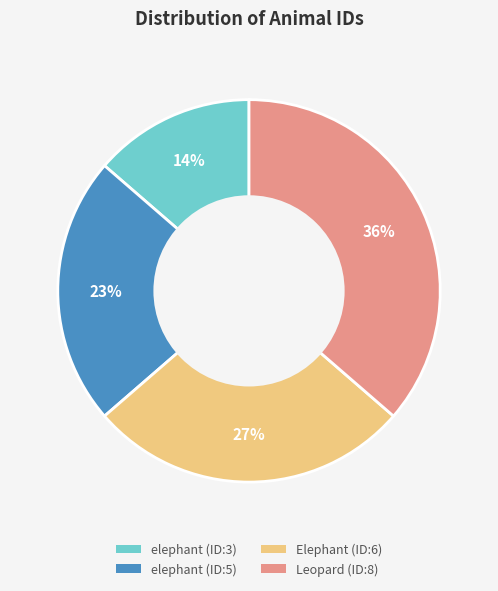

To the nearest percent, what percentage of the pie is elephant (ID:5)?

23%